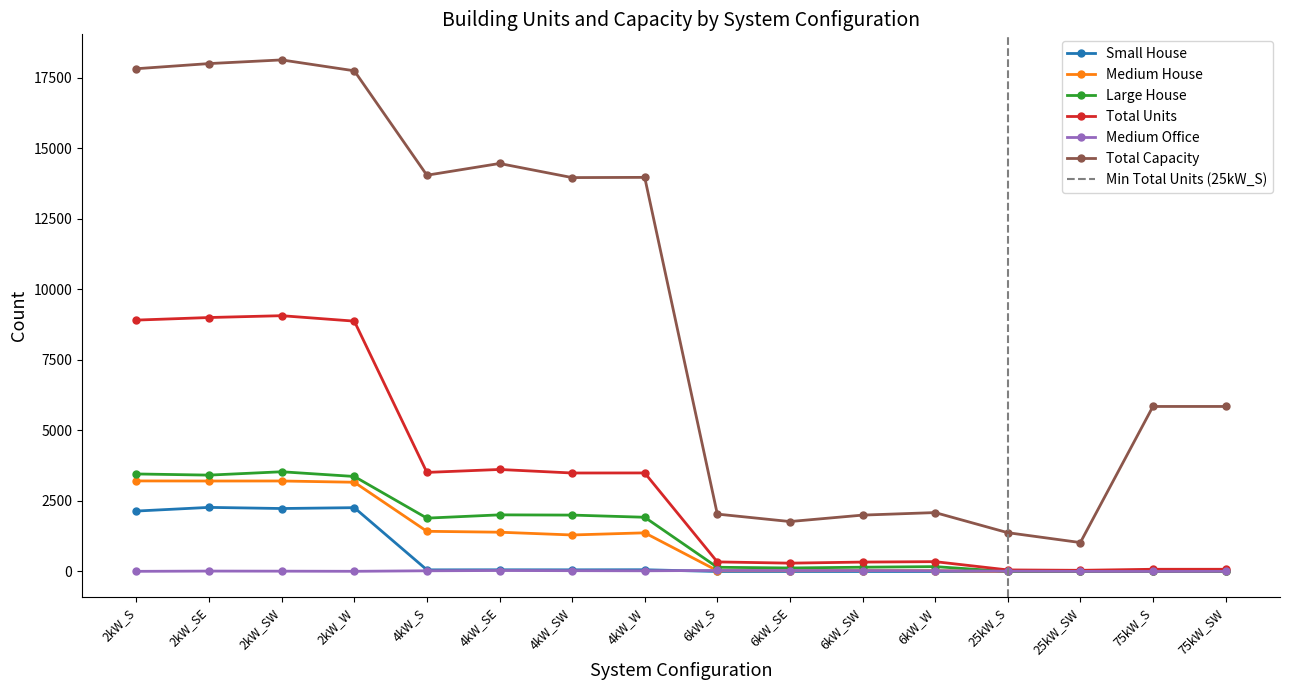

At which label is Large House closest to 1767?

4kW_S